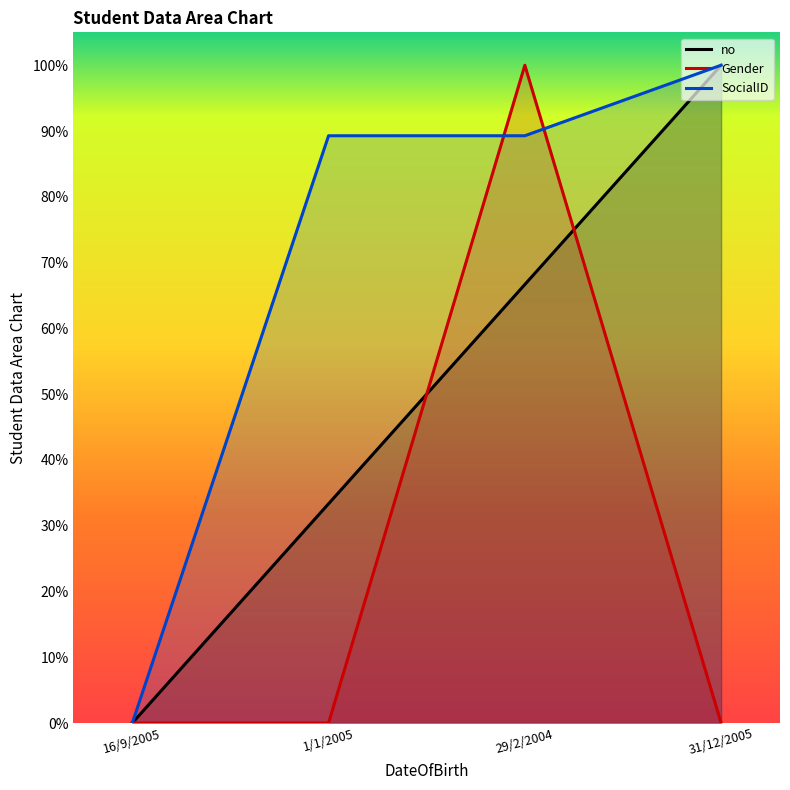

Does the chart display data point markers on the line(s)?

No